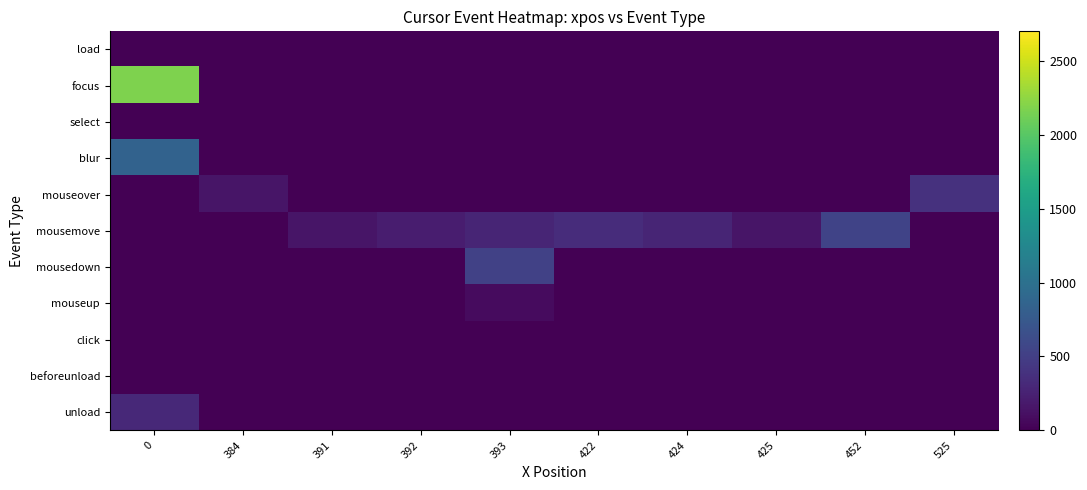

At how many categories does at least one series exceed 989?

1